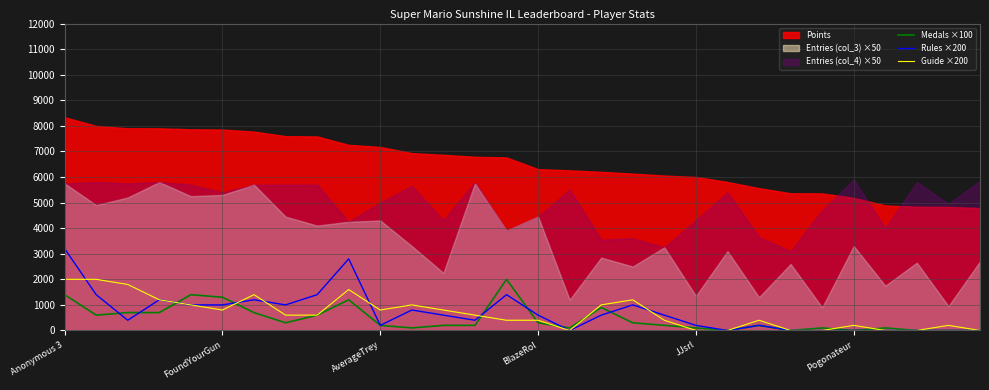

How many interior local valleys does the Medals ×100 series have?

7